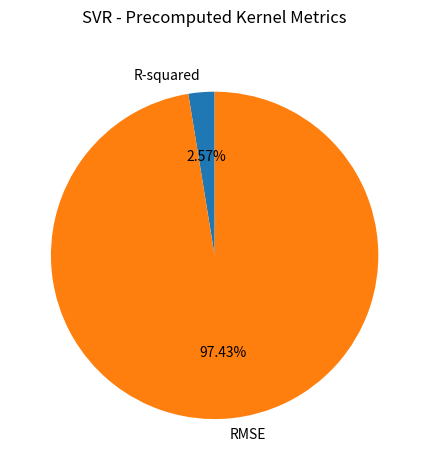

The RMSE slice represents 97% of the pie. True or false?

True